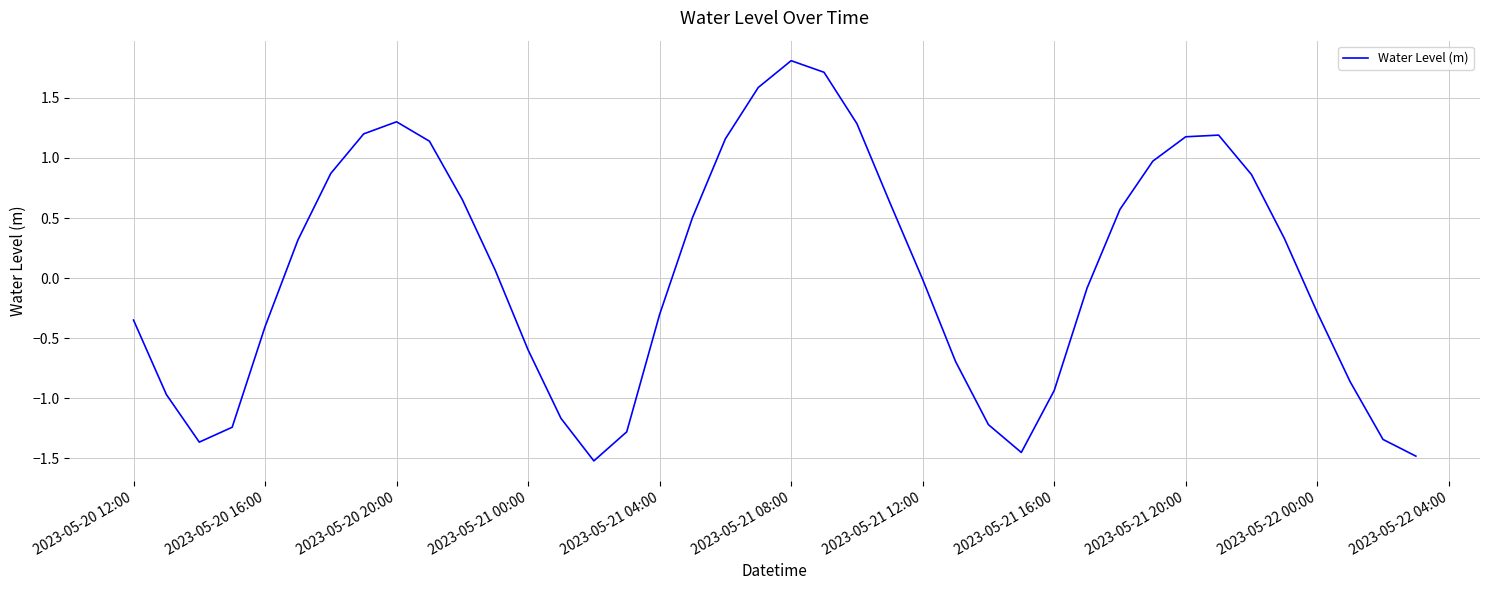

What is the difference between the maximum and minimum values?

3.3